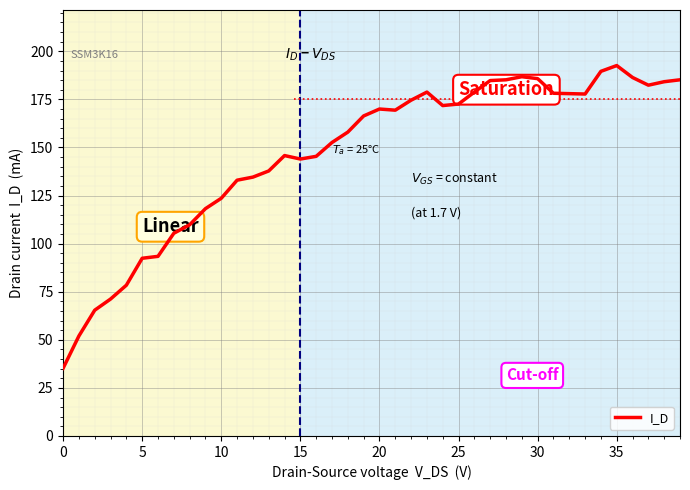

What is the average value?

146.9